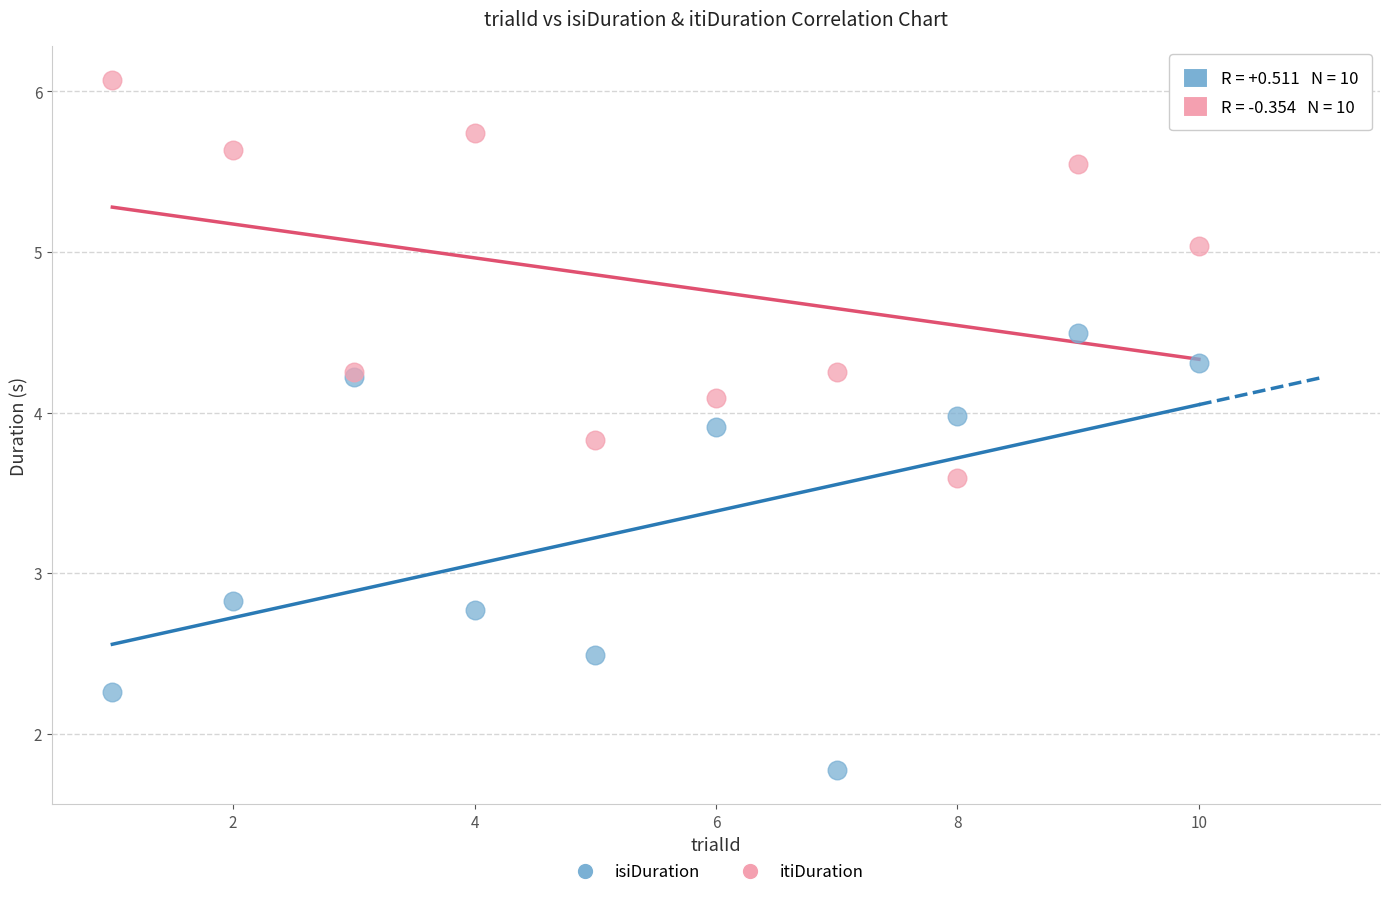

Which series has the largest Y range (max minus min)?

isiDuration